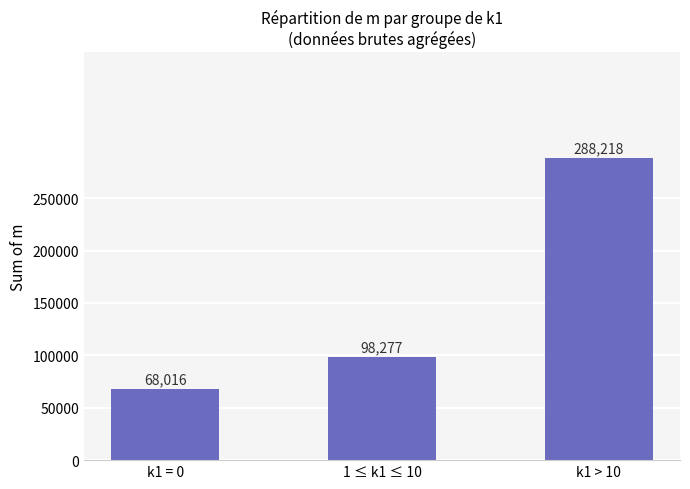

Where is the data nearest to the value 178117?

1 ≤ k1 ≤ 10